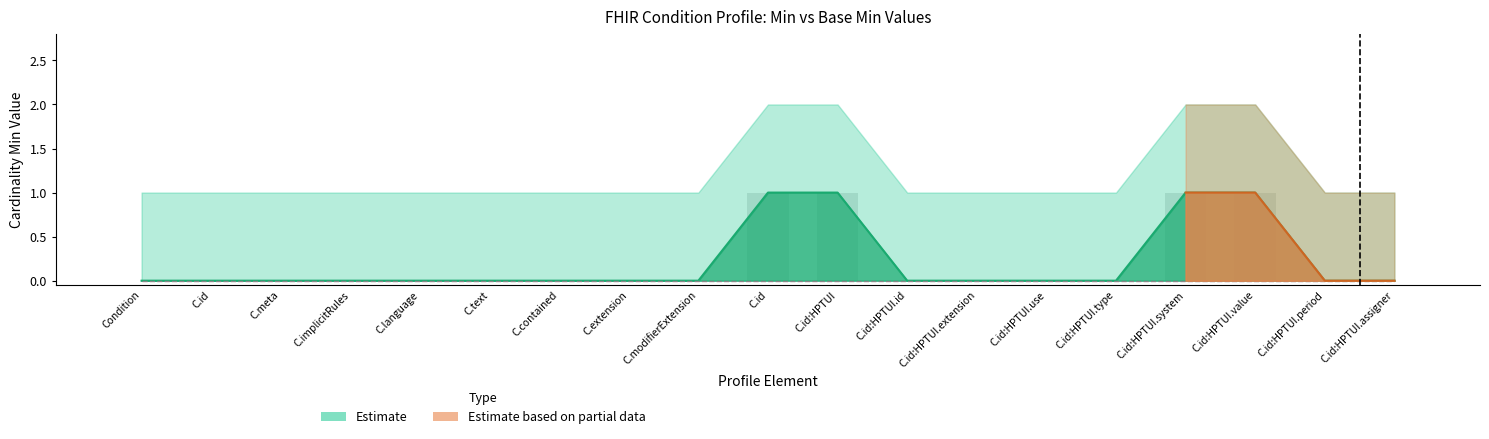

At which category is the sum across all series the highest?

C.id